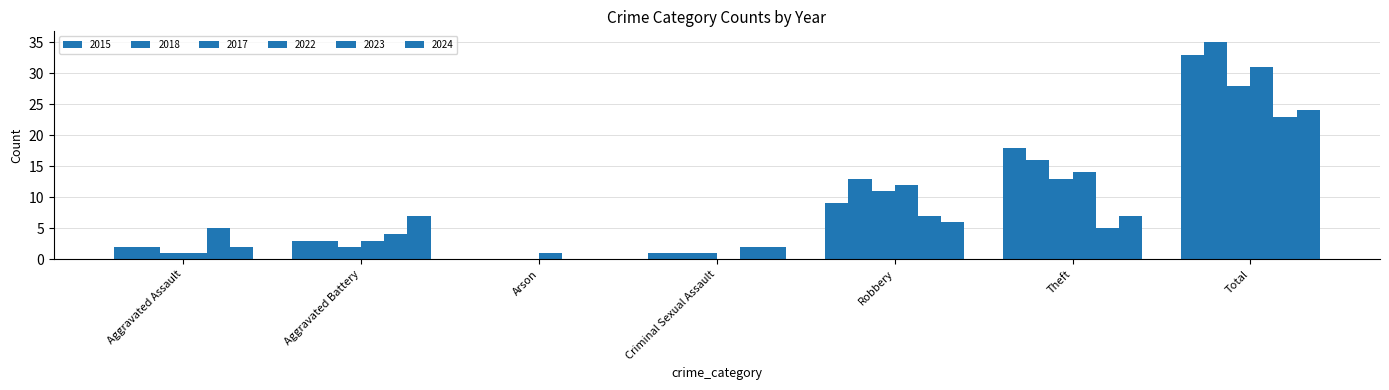

Are the bars horizontal?

No